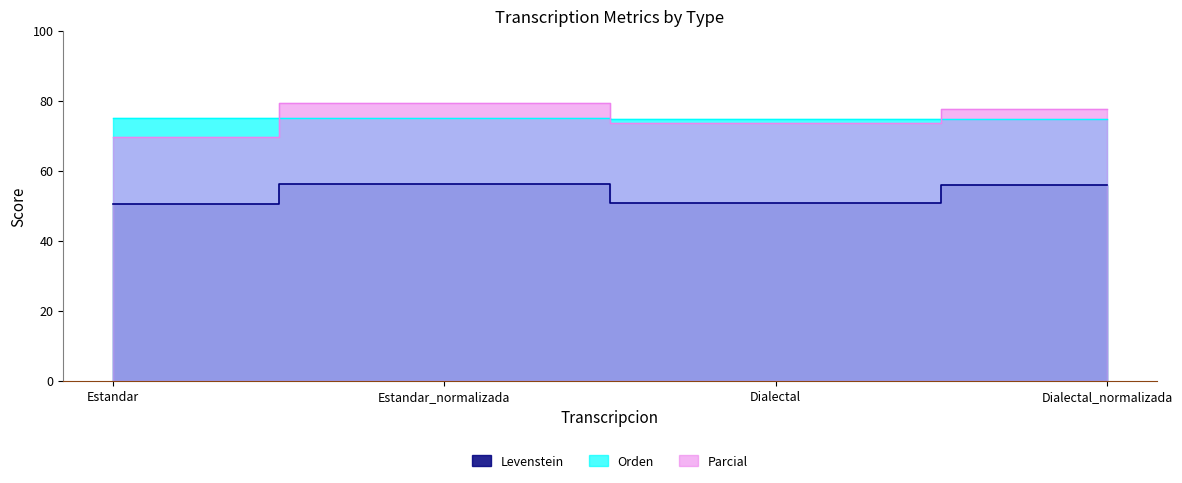

What is the label of the 2nd point from the left?

Estandar_normalizada